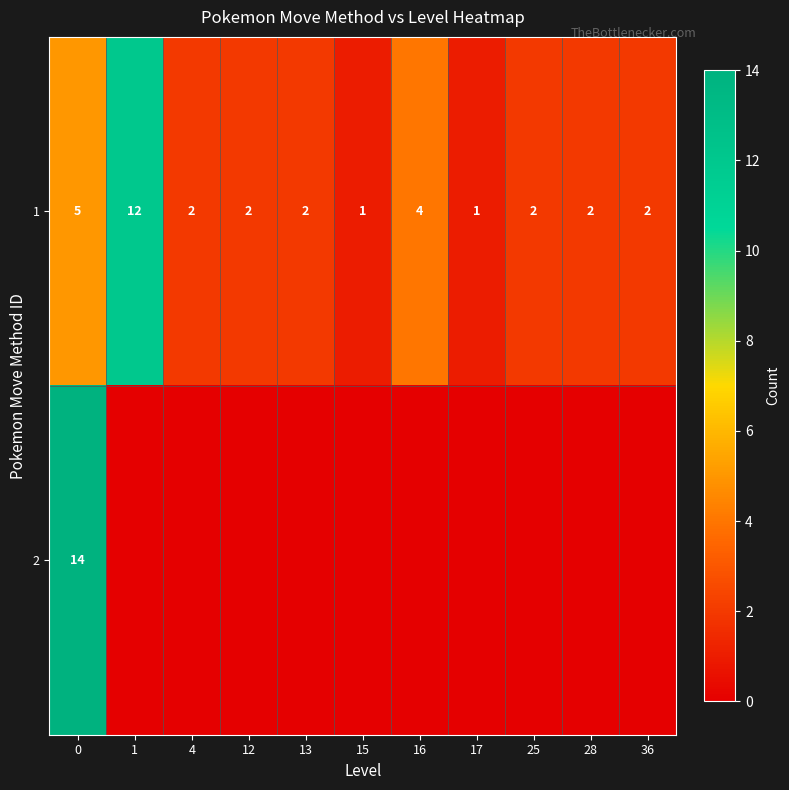

What is the spread (max minus min) of values at 15?

1